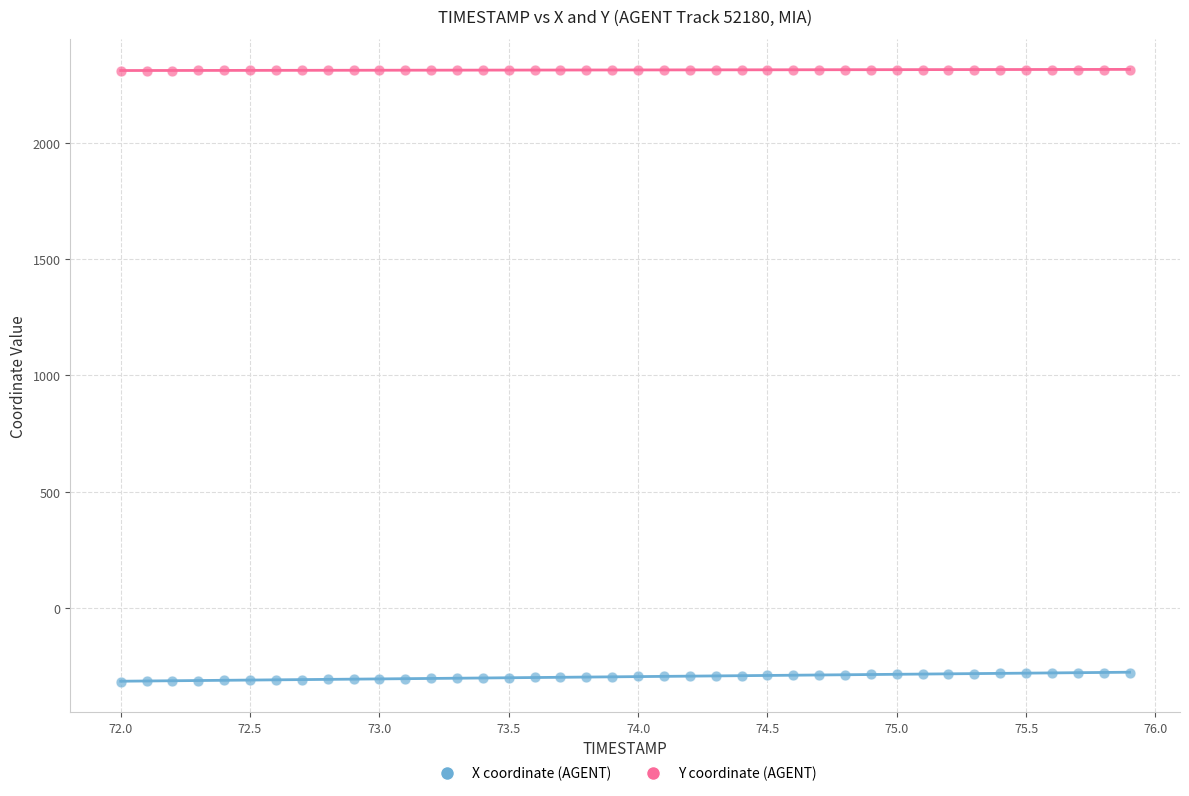

Which series reaches the minimum Y coordinate?

X coordinate (AGENT)